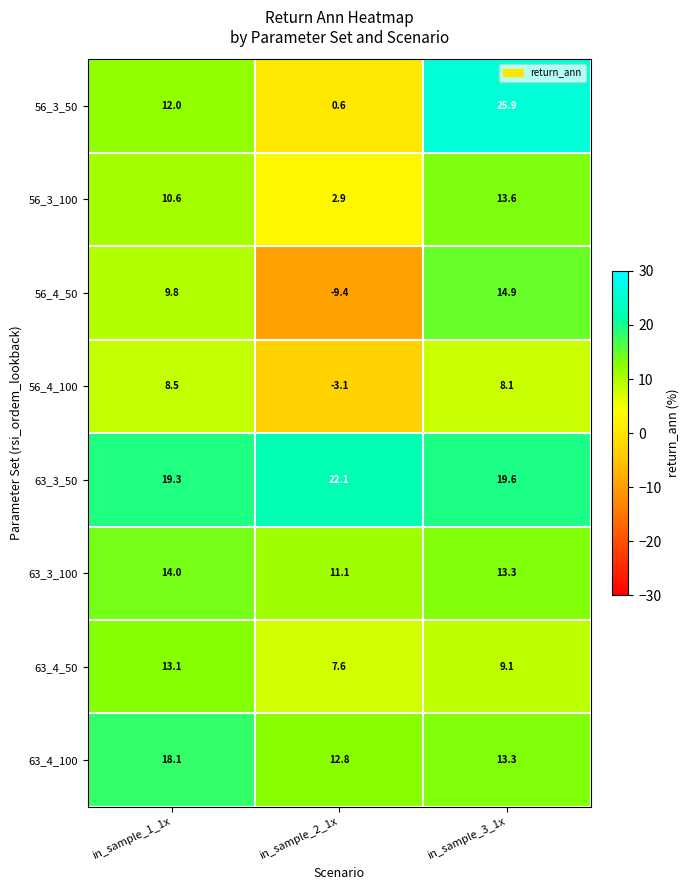

Rank the series at in_sample_1_1x from highest to lowest value.

63_3_50, 63_4_100, 63_3_100, 63_4_50, 56_3_50, 56_3_100, 56_4_50, 56_4_100